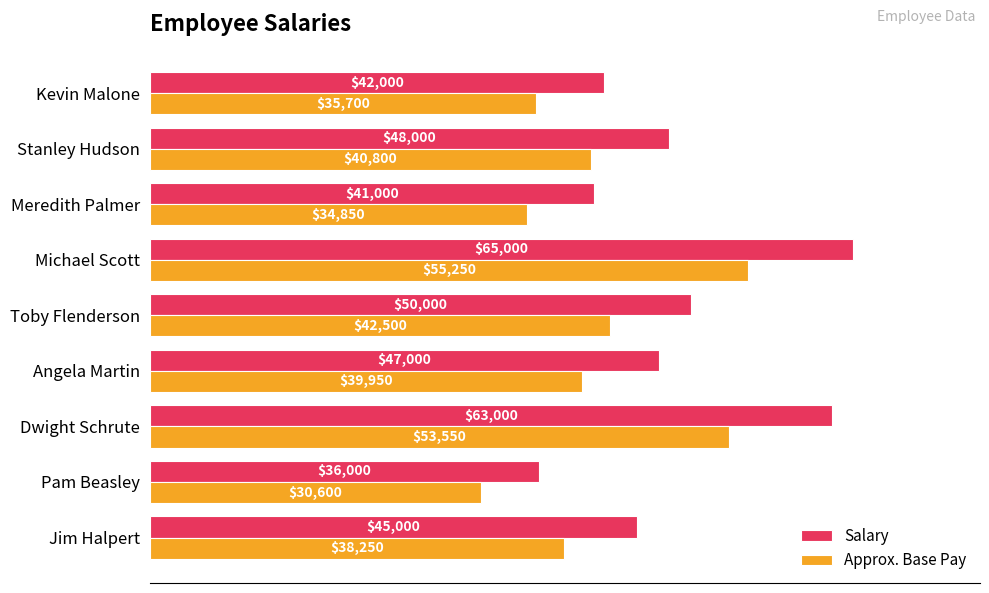

Rank the series by their average value, from lowest to highest.

Approx. Base Pay, Salary